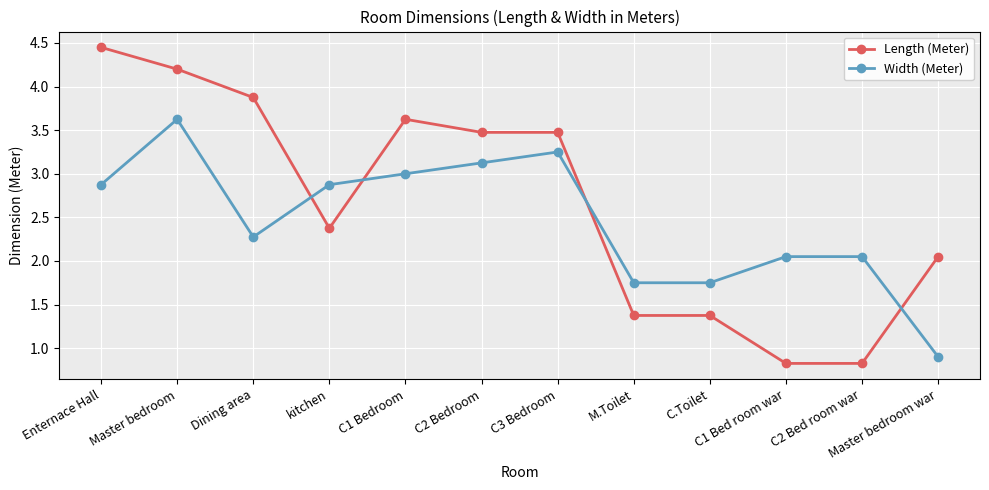

At which category does Width (Meter) reach its first local peak?

Master bedroom